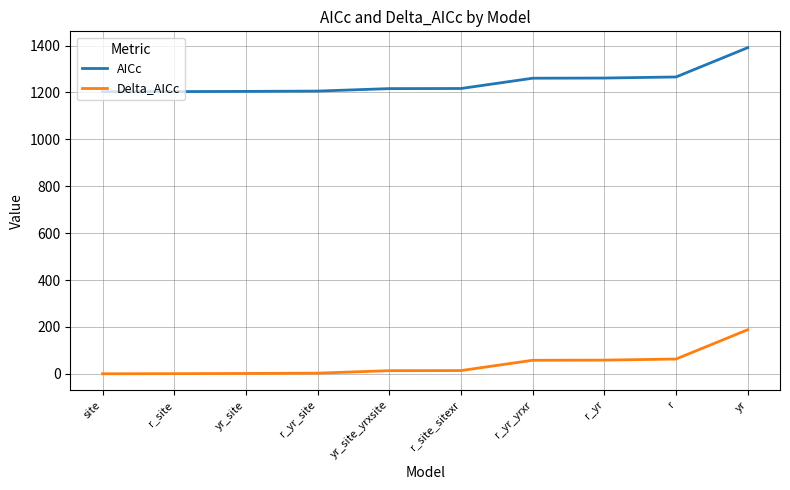

What is the lowest value of the AICc series?

1203.3